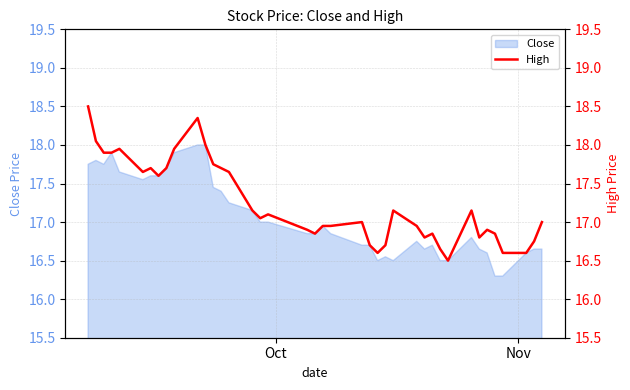

How many data points does each series have?

40